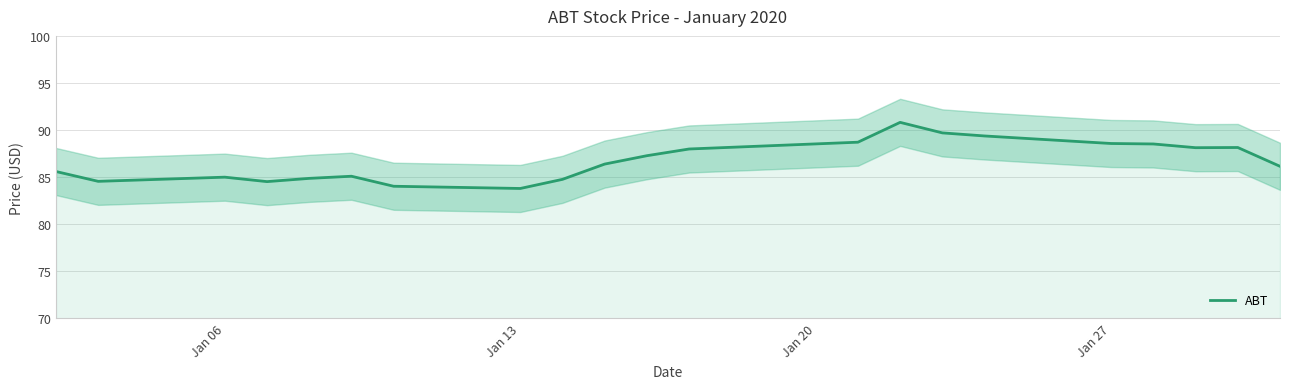

What is the lowest value of the ABT series?

83.8